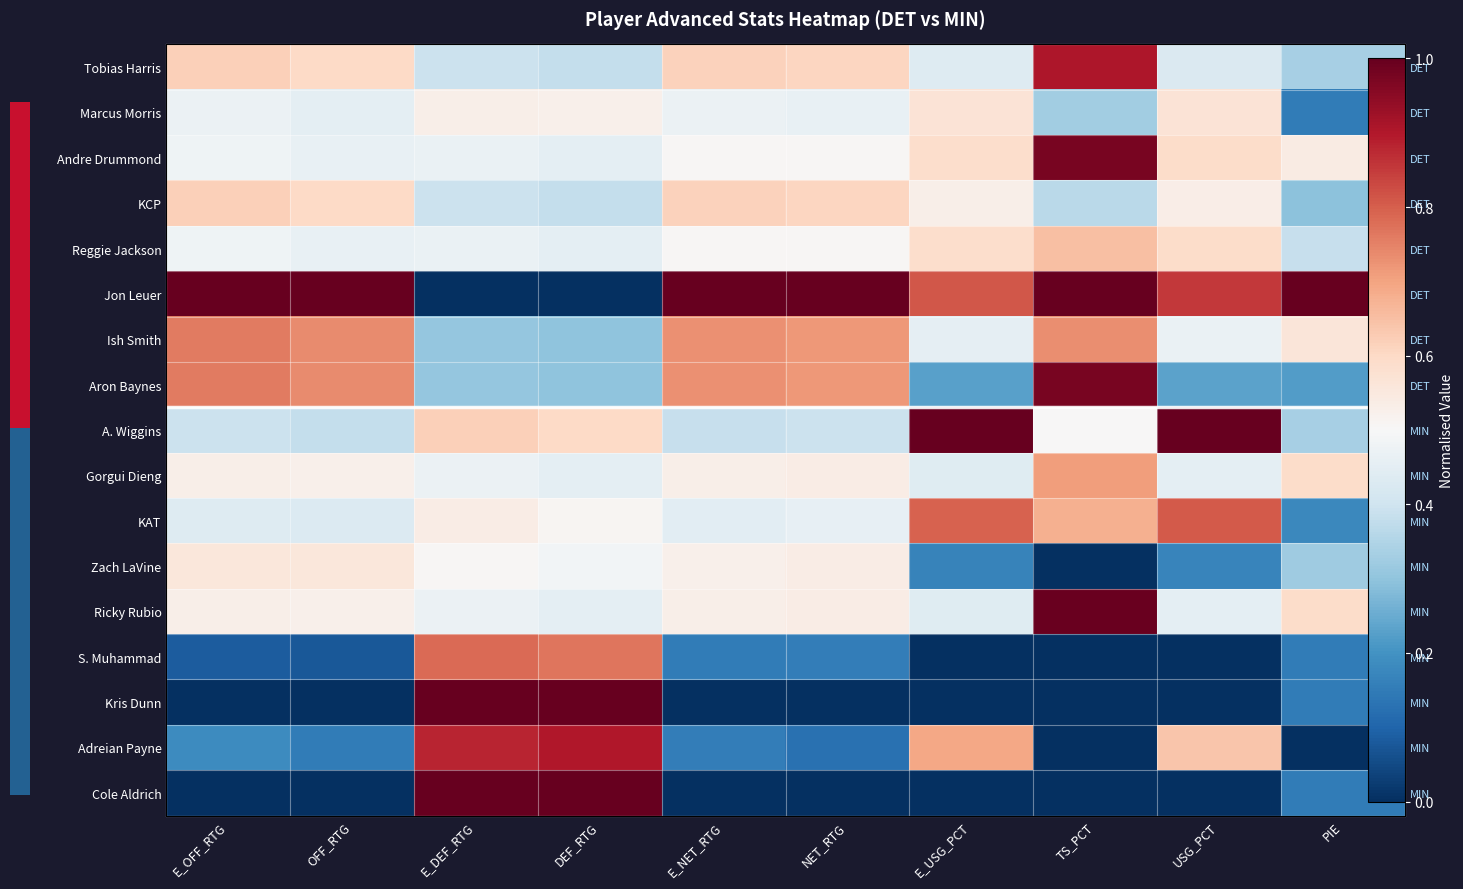

At which label does Aron Baynes reach its minimum?

PIE